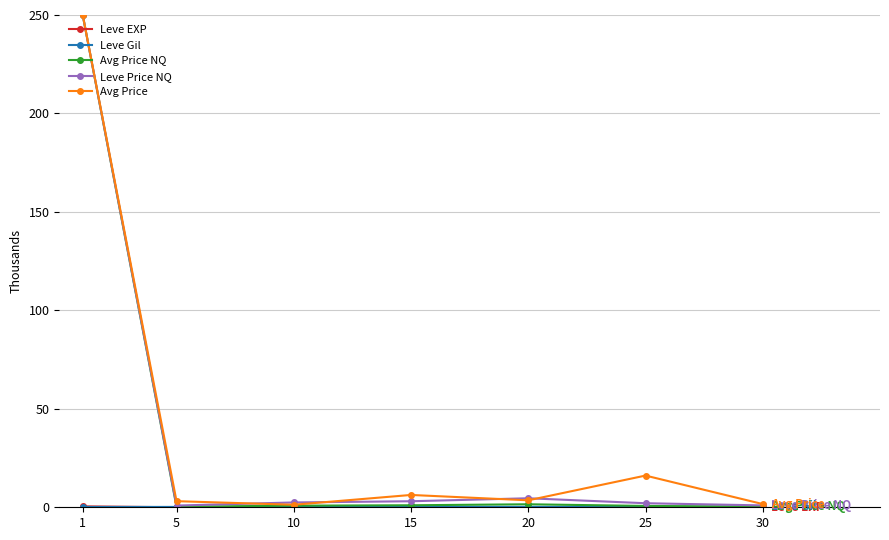

What is the difference between the maximum and second lowest values in the Avg Price series?

248368.4